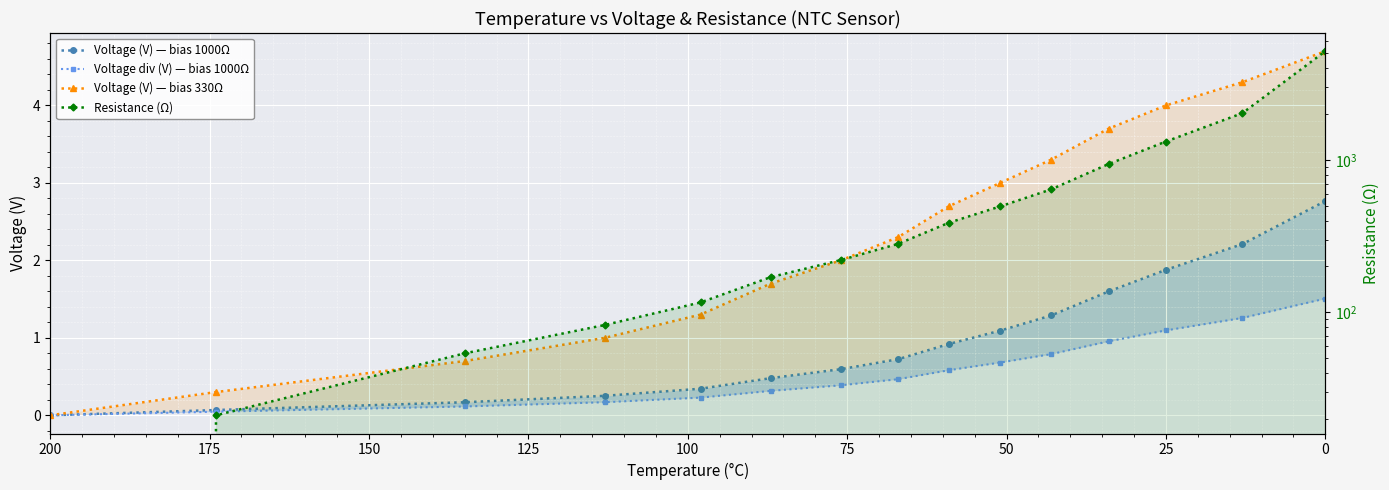

True or false: Resistance (Ω) has more than 1 interior local peaks.

False